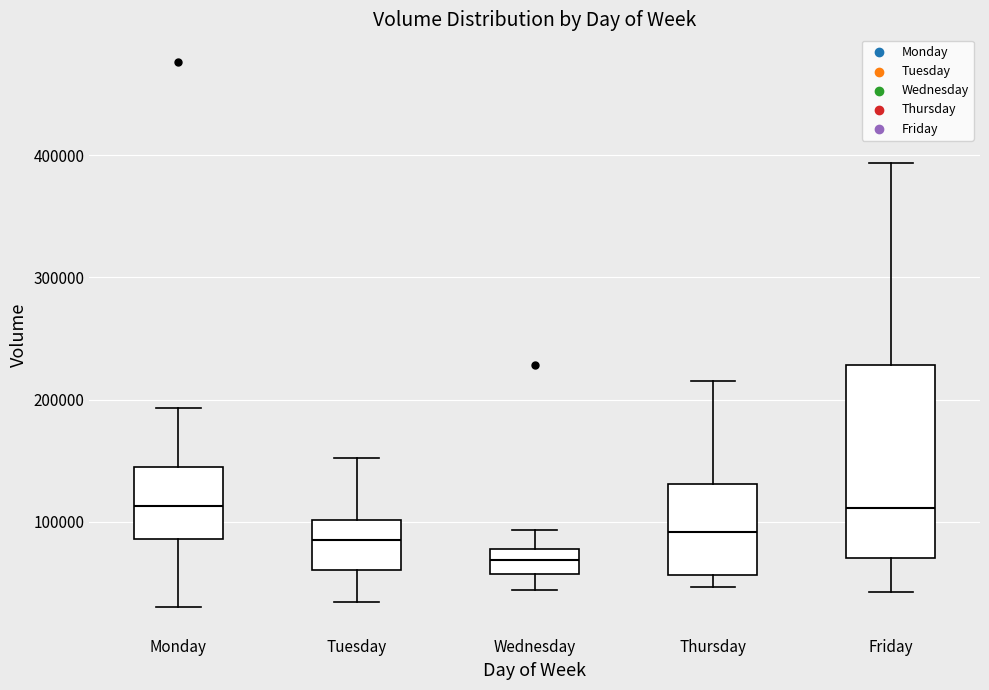

Reading left to right, read every box against the y-axis: the position of its median line, the range the box covers, and the ends of its whiskers. The values are not printed on the chart, so give them approximately, as read against the axis.

Monday: median 110000, box 90000 to 140000, whiskers 30000 to 190000
Tuesday: median 90000, box 60000 to 100000, whiskers 30000 to 150000
Wednesday: median 70000, box 60000 to 80000, whiskers 40000 to 90000
Thursday: median 90000, box 60000 to 130000, whiskers 50000 to 220000
Friday: median 110000, box 70000 to 230000, whiskers 40000 to 390000